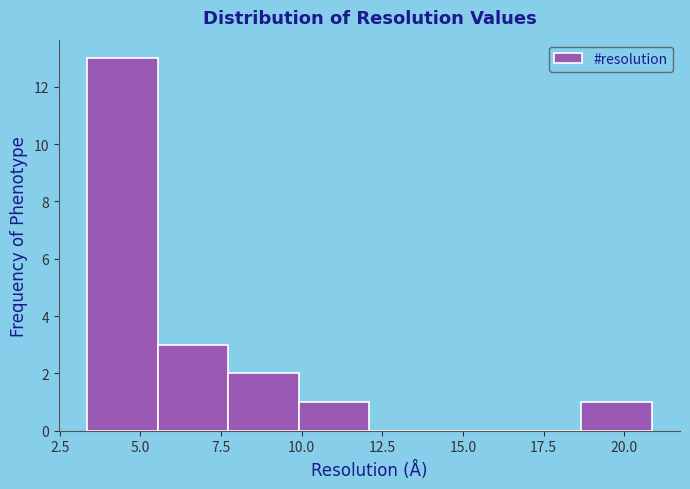

Reading left to right, list every bar in this chart as the range it spans on the x-axis followed by its height. Neither the bar edges nor the heights are printed on the chart, so give them approximately, as read against the axes.

3.5 to 5.5: 13
5.5 to 7.5: 3
7.5 to 10.0: 2
10.0 to 12.0: 1
12.0 to 14.5: 0
14.5 to 16.5: 0
16.5 to 18.5: 0
18.5 to 21.0: 1